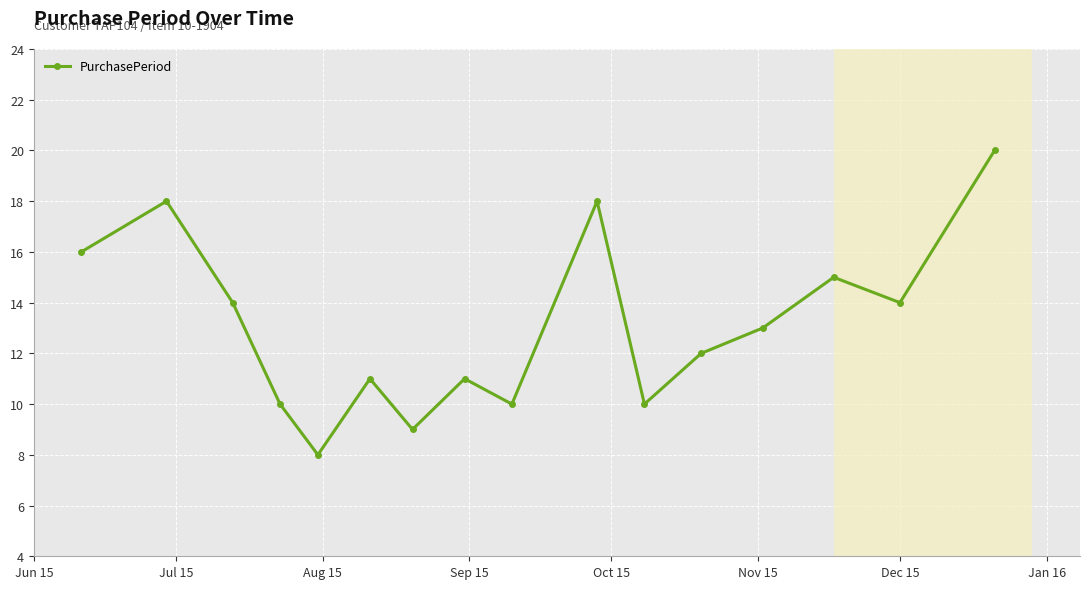

What is the sum of all values?

209